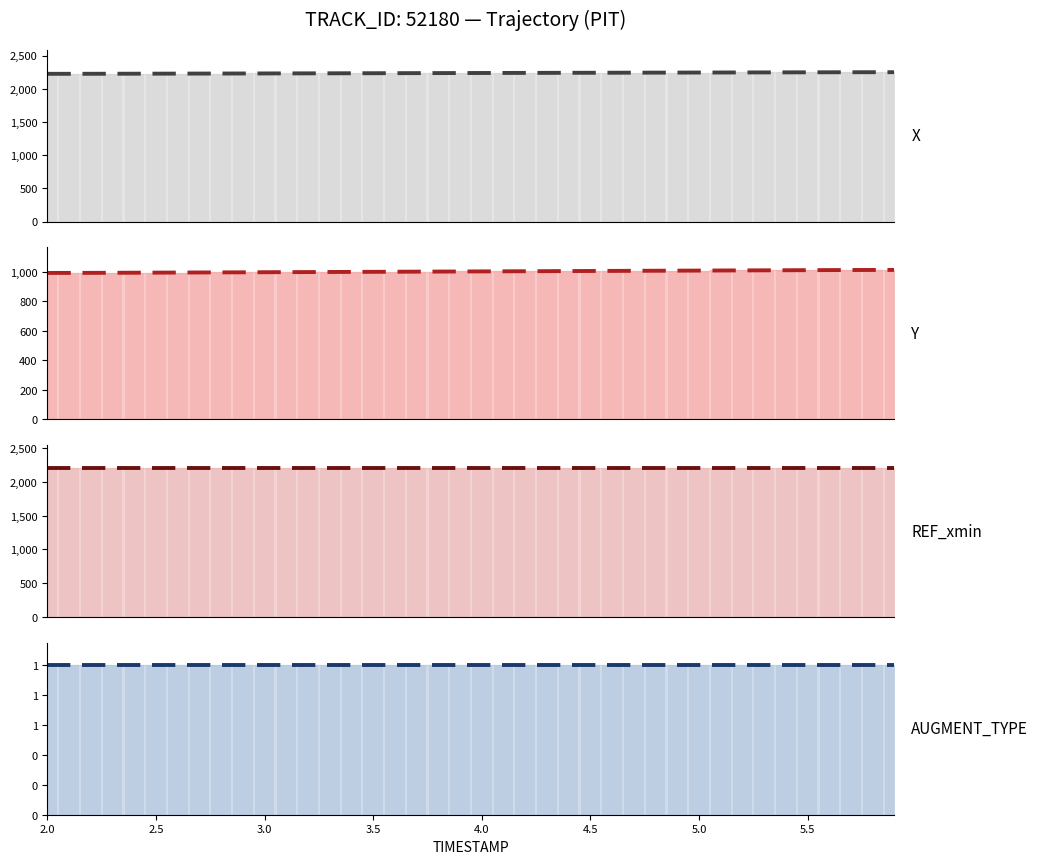

What is the value of the X bar at the 1st from the left?

2223.8